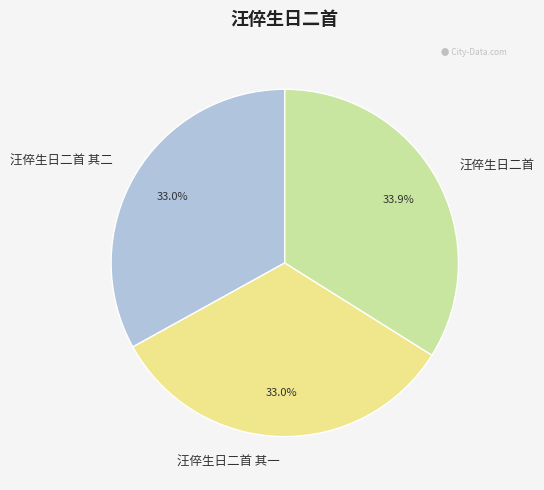

What is the total percentage of 汪倅生日二首 其一 and 汪倅生日二首 其二?

66.1%